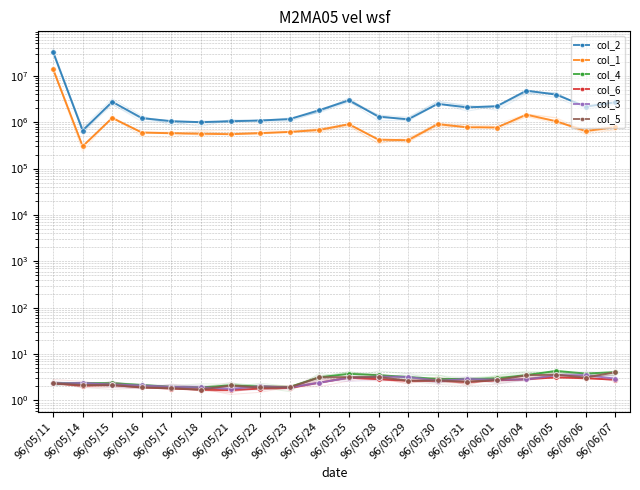

Where does the col_3 series first go above 2?

96/05/11